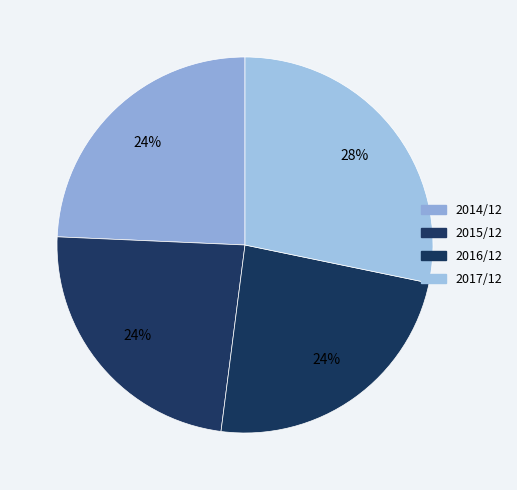

Is it true that 2016/12 is 3% of the pie?

False